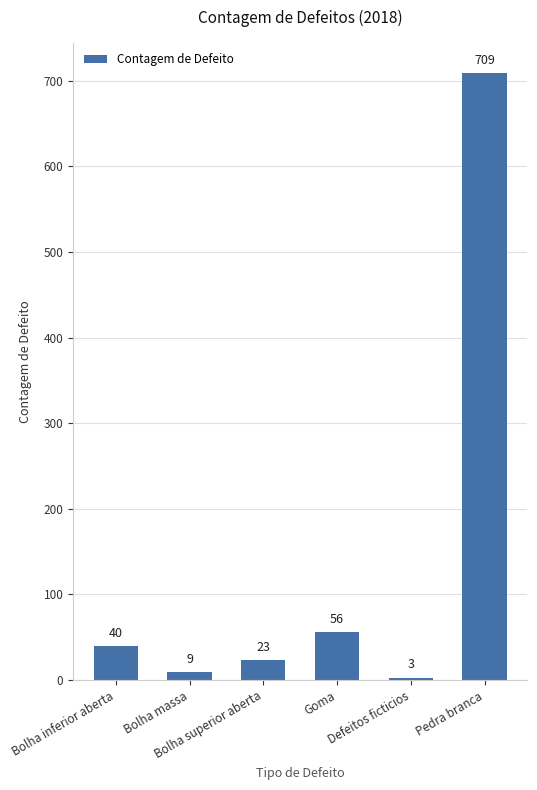

How many bars are there in total?

6